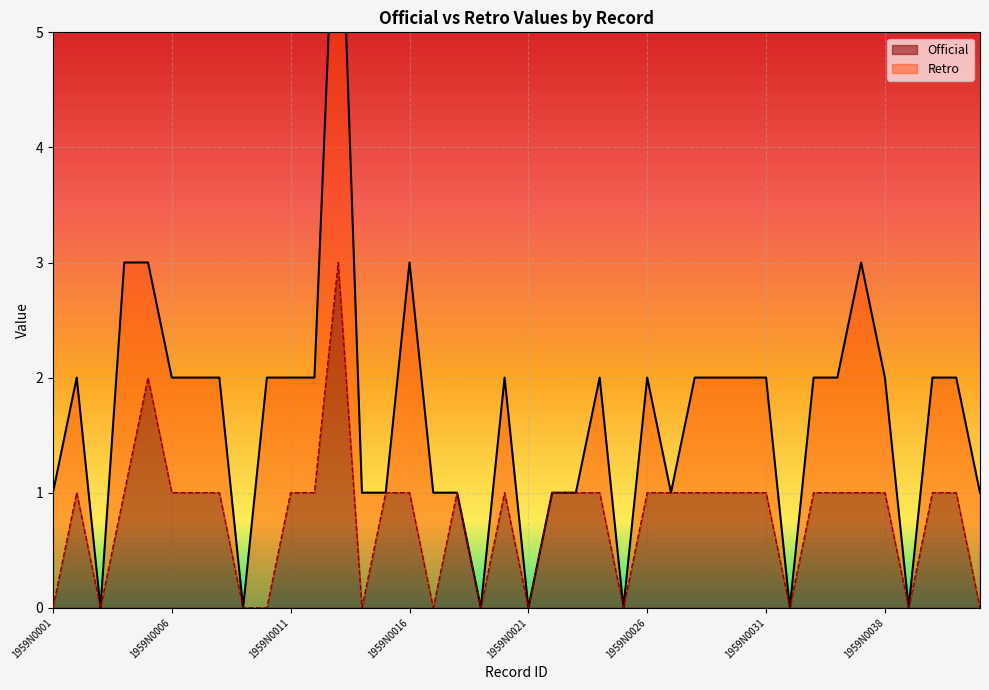

Reading left to right, what are all the values shown in this chart?

0	1	0	1	2	1	1	1	0	0	1	1	3	0	1	1	0	1	0	1	0	1	1	1	0	1	1	1	1	1	1	0	1	1	1	1	0	1	1	0